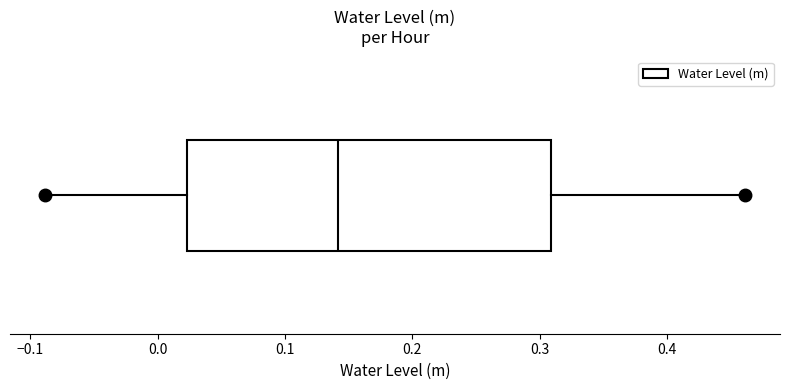

Read this box plot against the x-axis: the position of the median line, the range covered by the box, and the ends of both whiskers. The values are not printed on the chart, so give them approximately, as read against the axis.

median 0.14, box 0.02 to 0.31, whiskers -0.09 to 0.46